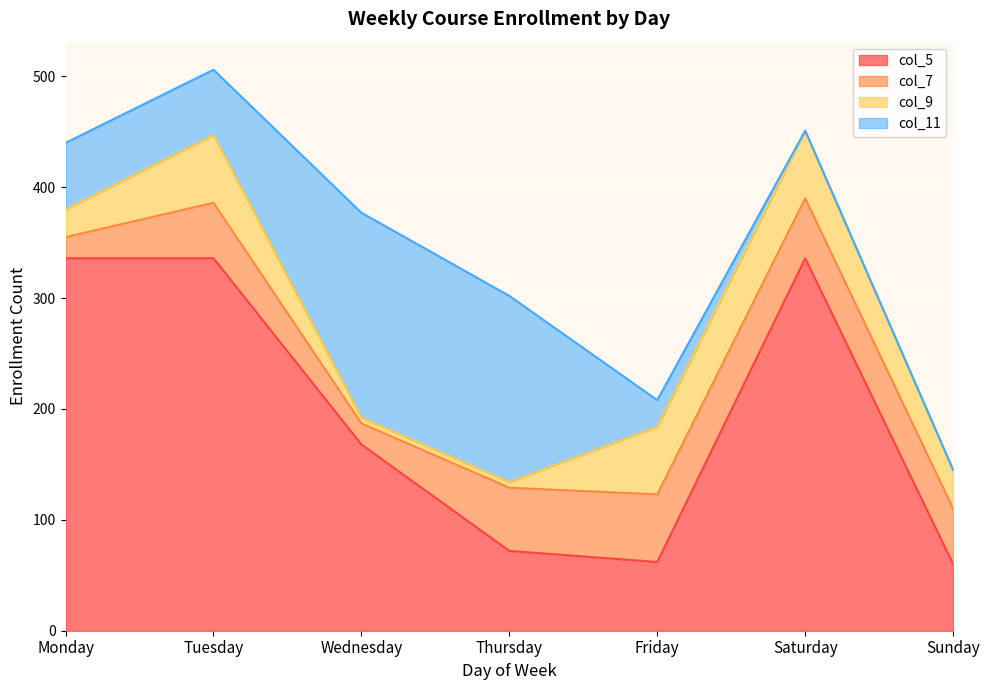

Does the chart display data point markers on the line(s)?

No